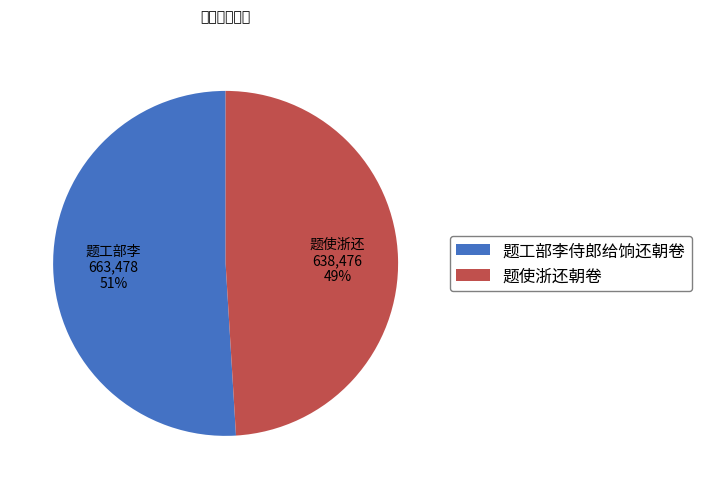

What percentage is the 题使浙还朝卷 slice, to the nearest percent?

49%